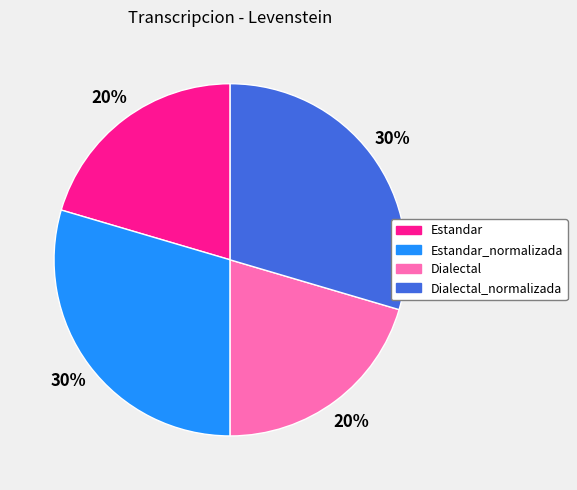

To the nearest percent, what portion does Dialectal represent?

20%